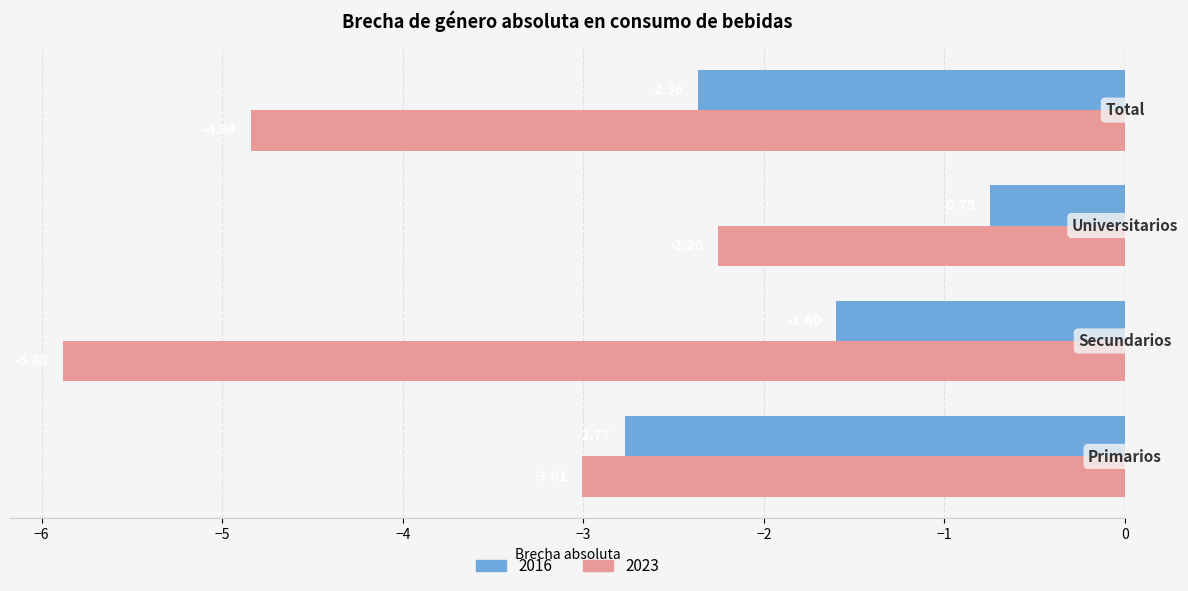

How many values in the 2023 series are below -3?

3